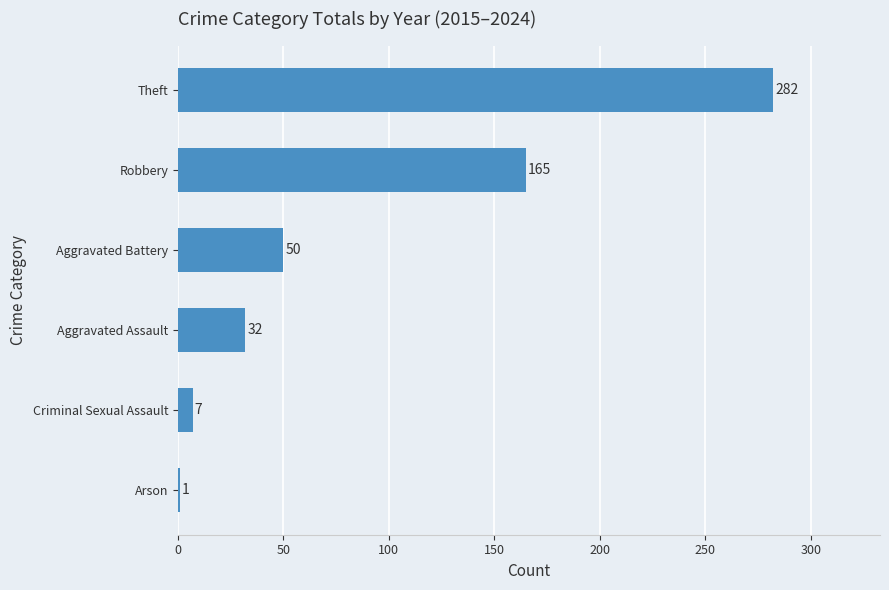

What is the difference between the maximum and minimum values?

281